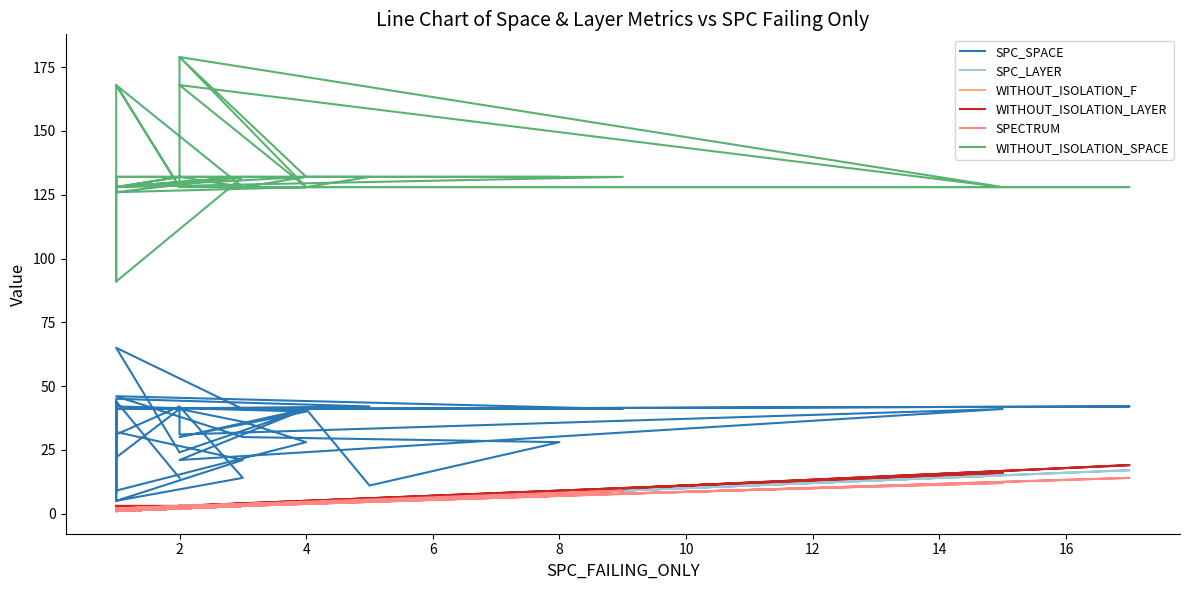

True or false: WITHOUT_ISOLATION_SPACE and WITHOUT_ISOLATION_F cross at least once.

False